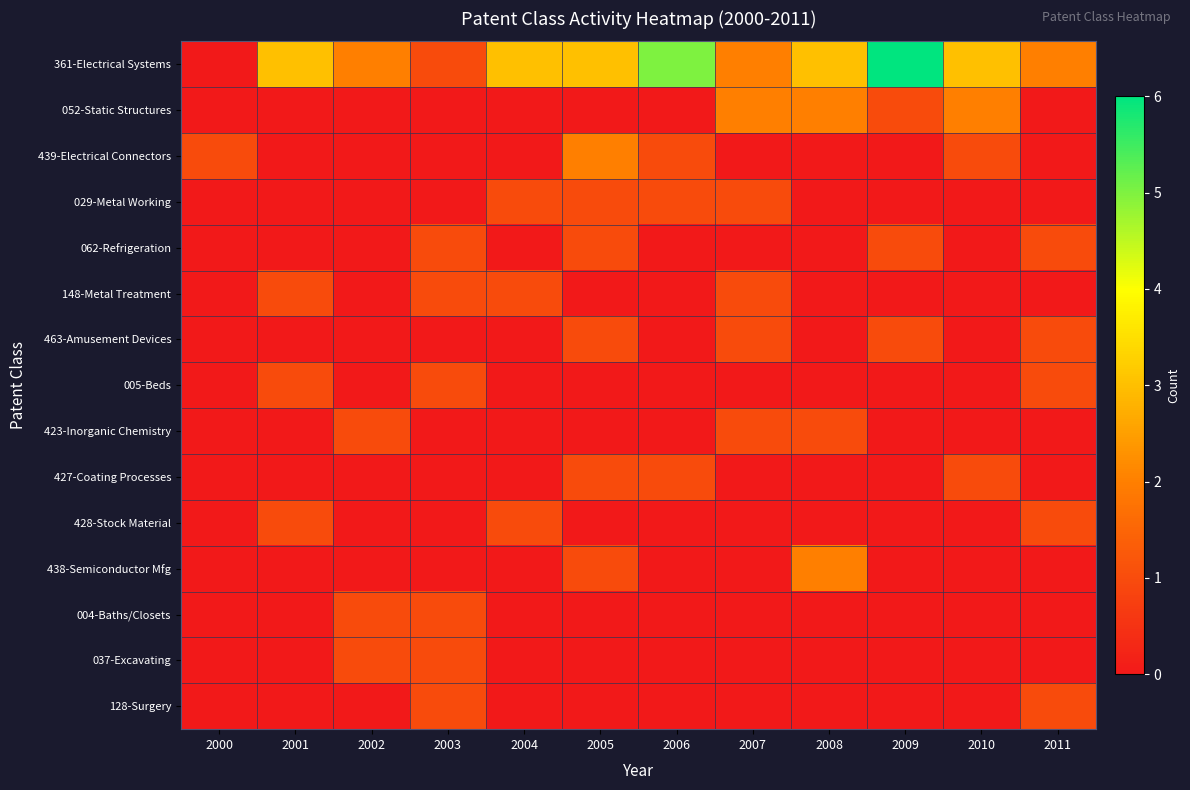

What is the spread (max minus min) of values at 2007?

2